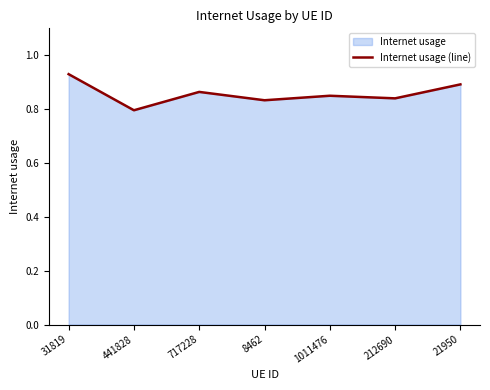

Reading right to left, extract all data points from this chart.

0.9	0.8	0.8	0.8	0.9	0.8	0.9